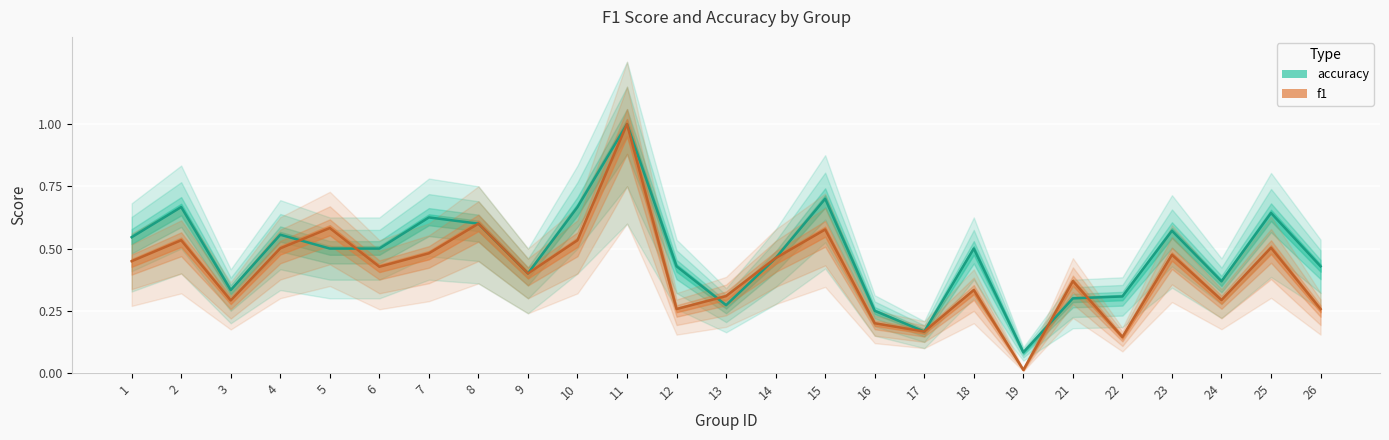

Is this an area chart (filled region under the line)?

No